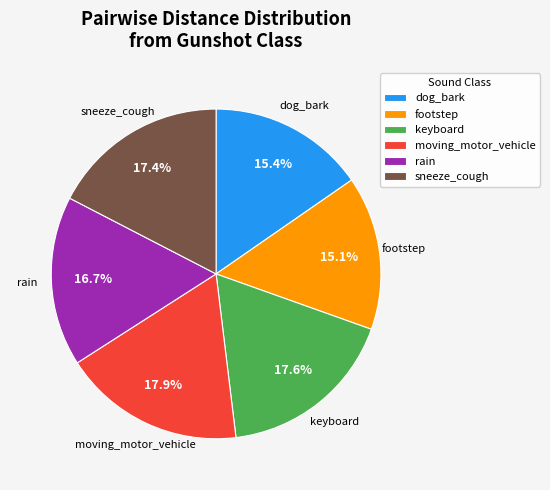

Does any single category account for the majority?

No